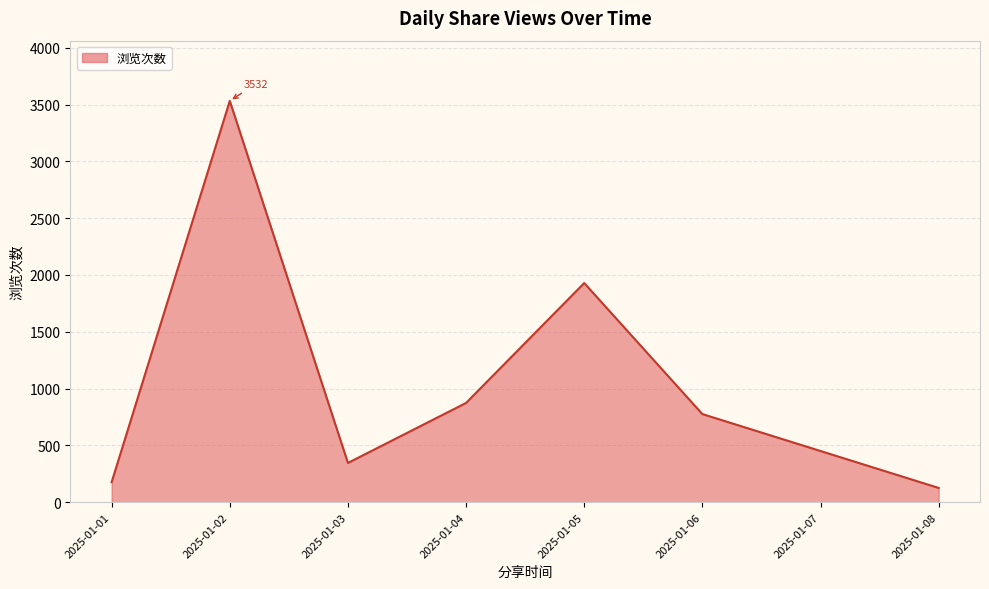

What is the sum of all values?

7760